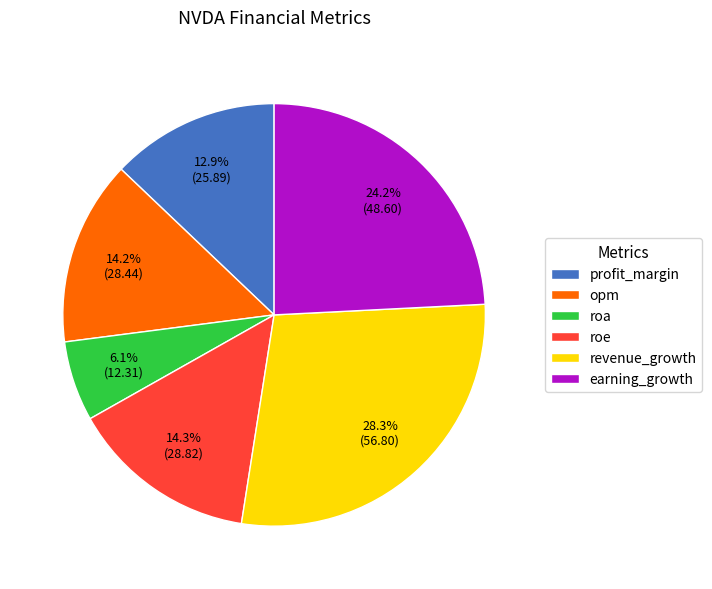

To the nearest percent, what percentage of the pie is revenue_growth?

28%